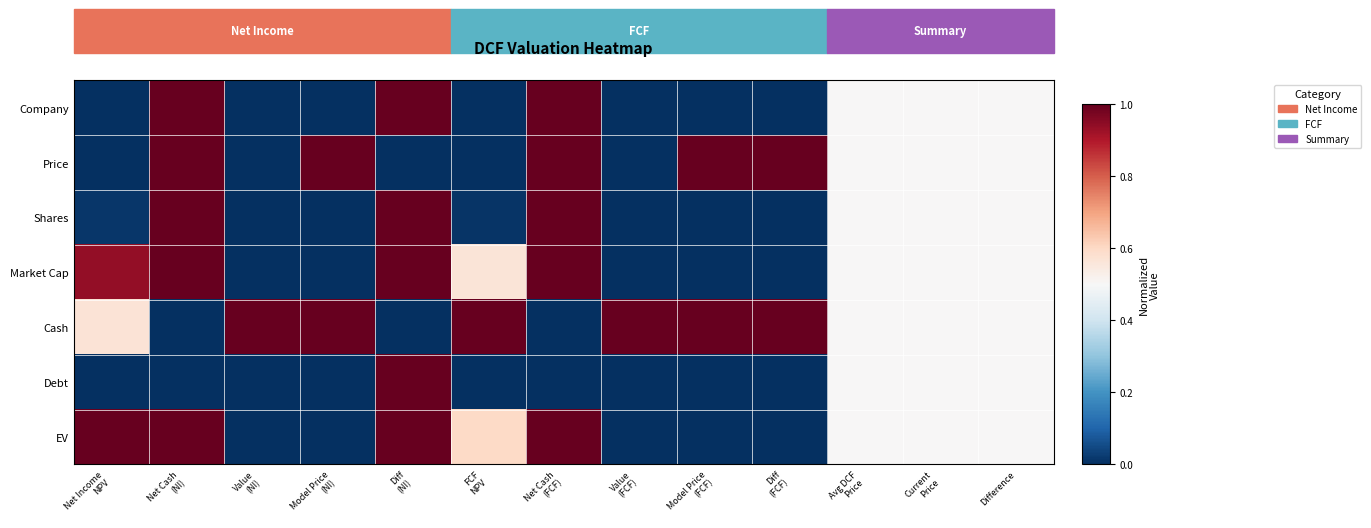

Which category has the highest value across all series?

Diff
(NI)